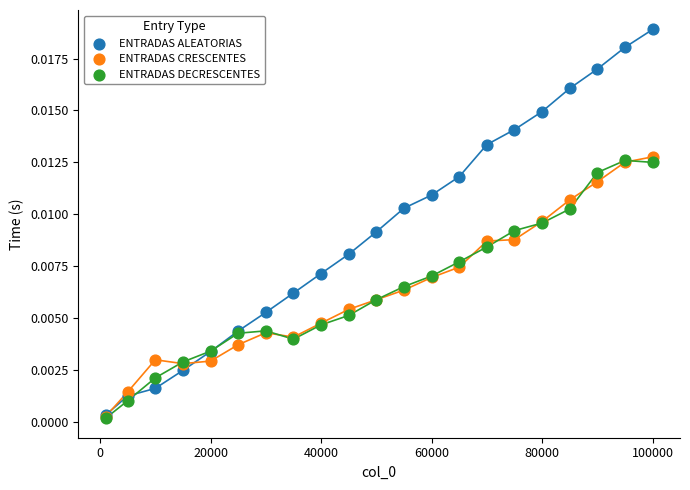

Which series reaches the maximum Y coordinate?

ENTRADAS ALEATORIAS